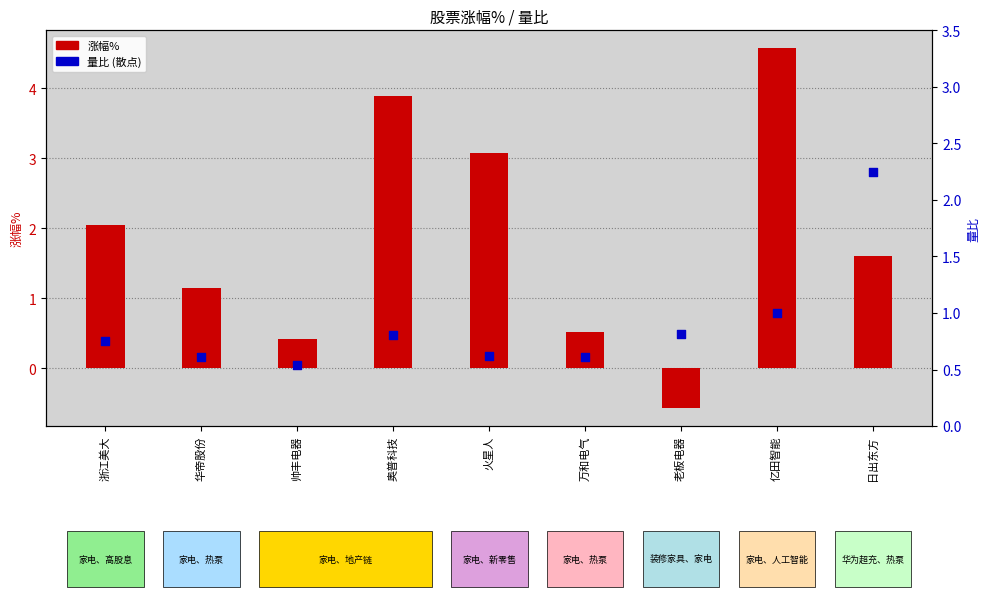

Which series has the largest Y range (max minus min)?

涨幅%